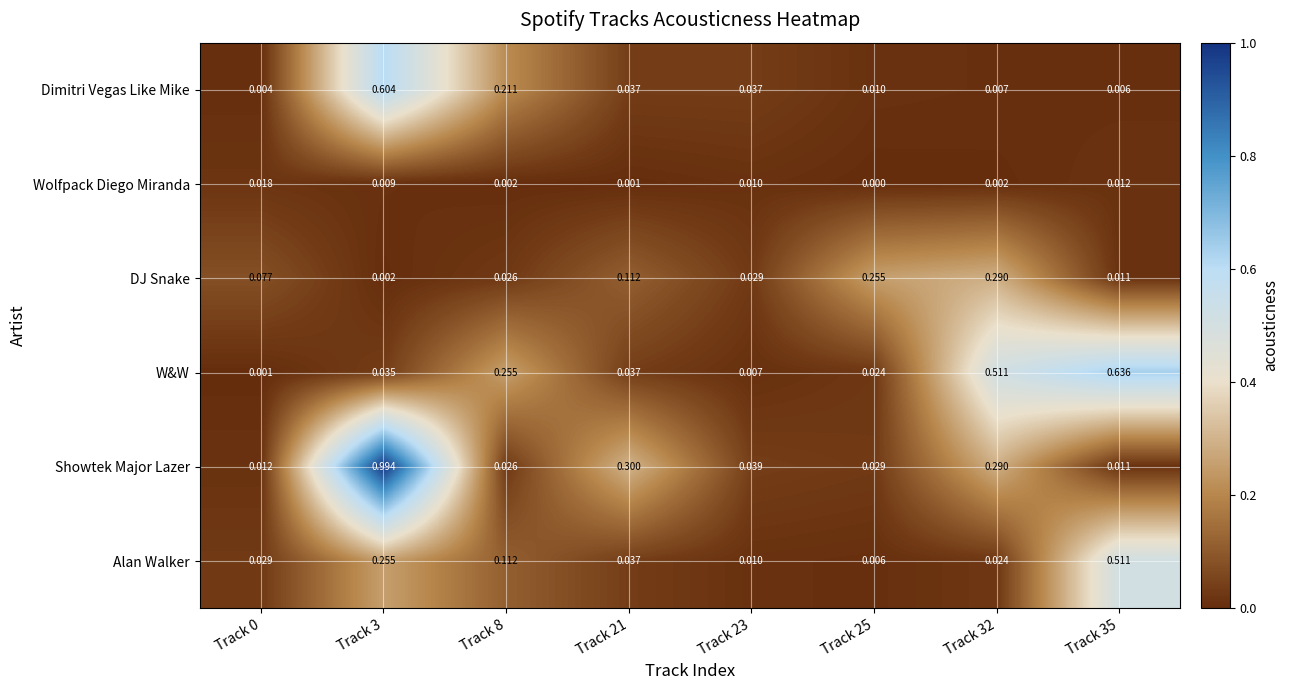

Rank the series by their maximum value, from lowest to highest.

Wolfpack Diego Miranda, DJ Snake, Alan Walker, Dimitri Vegas Like Mike, W&W, Showtek Major Lazer